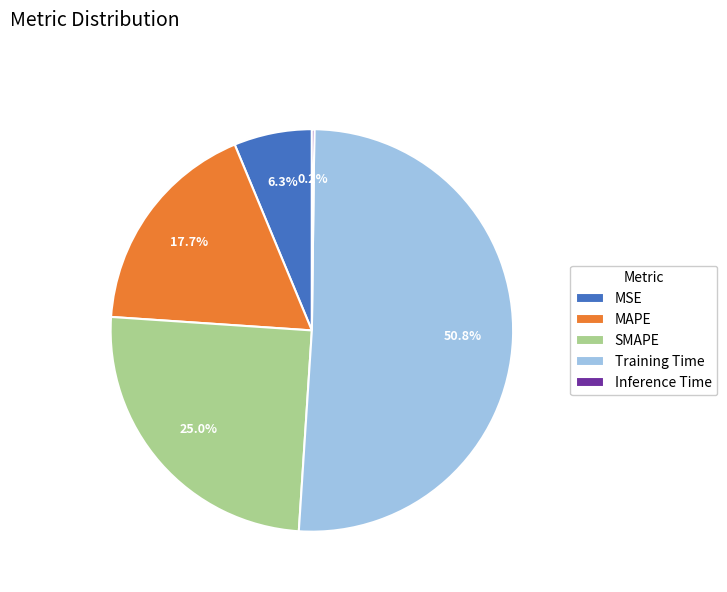

Which has a higher value, Training Time or MAPE?

Training Time